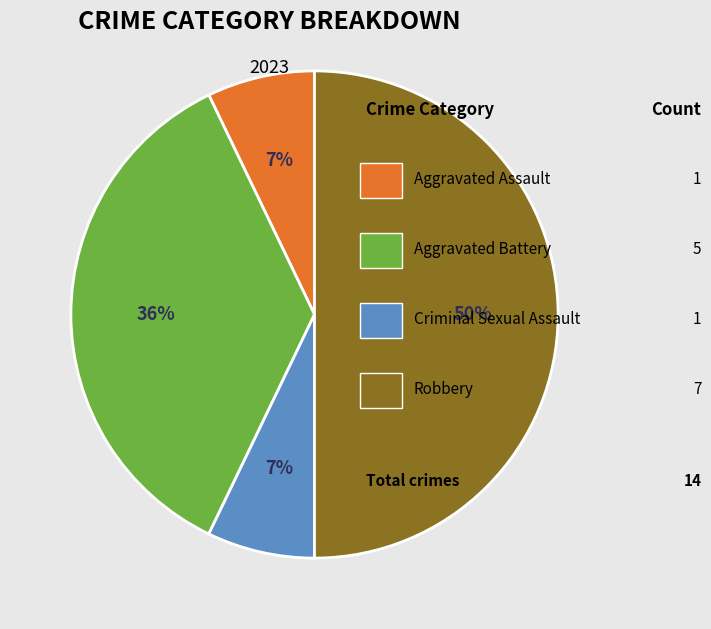

To the nearest percent, what is the average slice percentage?

25%